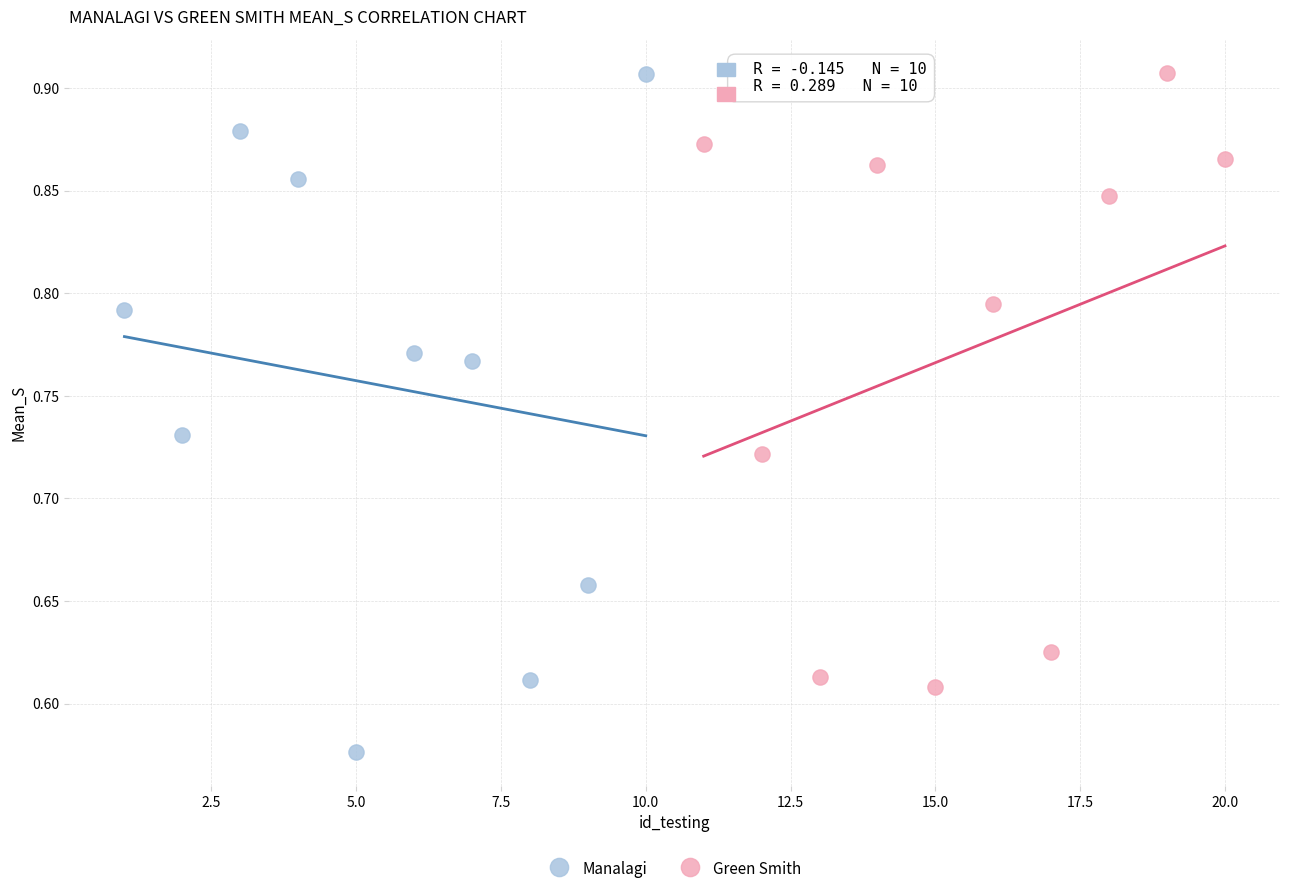

Which series contains the lowest Y value?

Manalagi